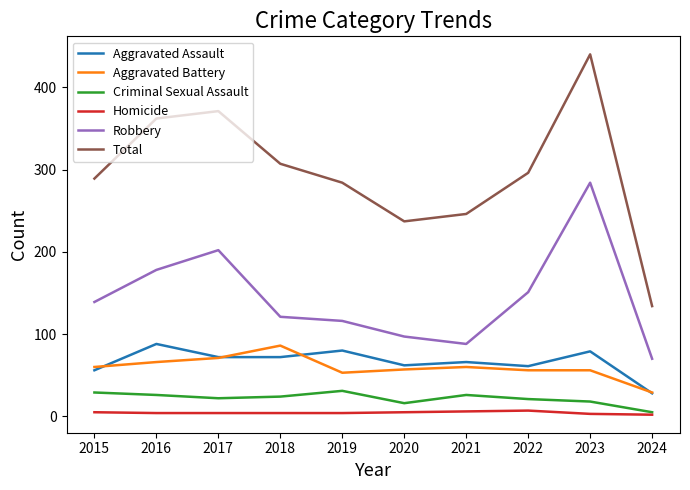

Which series has the largest range (max minus min)?

Total